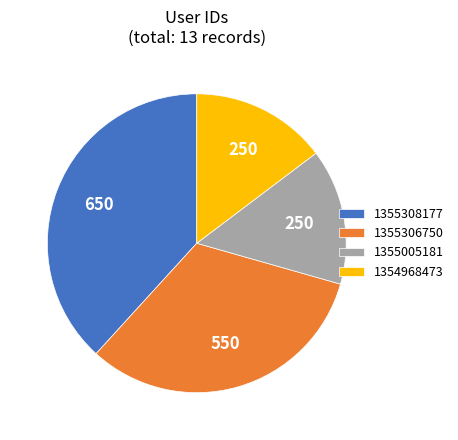

Combined, do 1355308177 and 1354968473 account for over 50%?

Yes